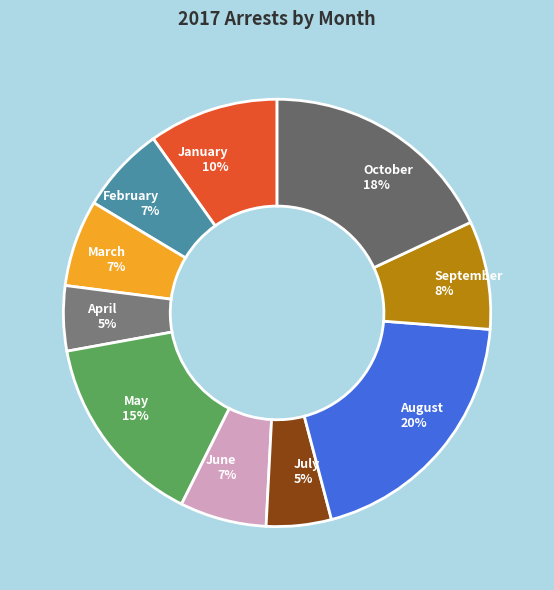

To the nearest percent, what is the difference between the largest and smallest slice percentages?

15%